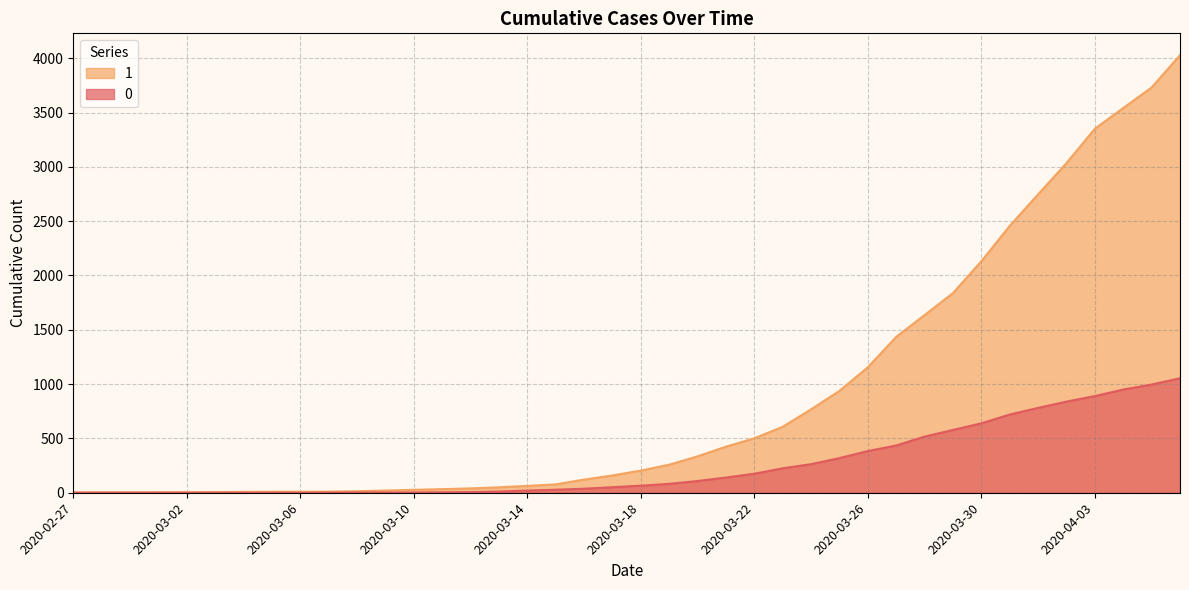

Reading right to left, list all the values displayed in this chart.

0: 1054	996	950	890	839	781	720	639	578	517	435	384	319	263	225	175	140	108	82	65	51	37	28	20	11	6	4	2	2	2	1	0	0	0	0	0	0	0	0	0
1: 4028	3731	3542	3351	3035	2747	2457	2131	1838	1636	1435	1155	938	768	607	501	424	335	258	204	159	121	77	63	50	40	33	27	20	14	10	9	9	8	6	5	4	4	4	3